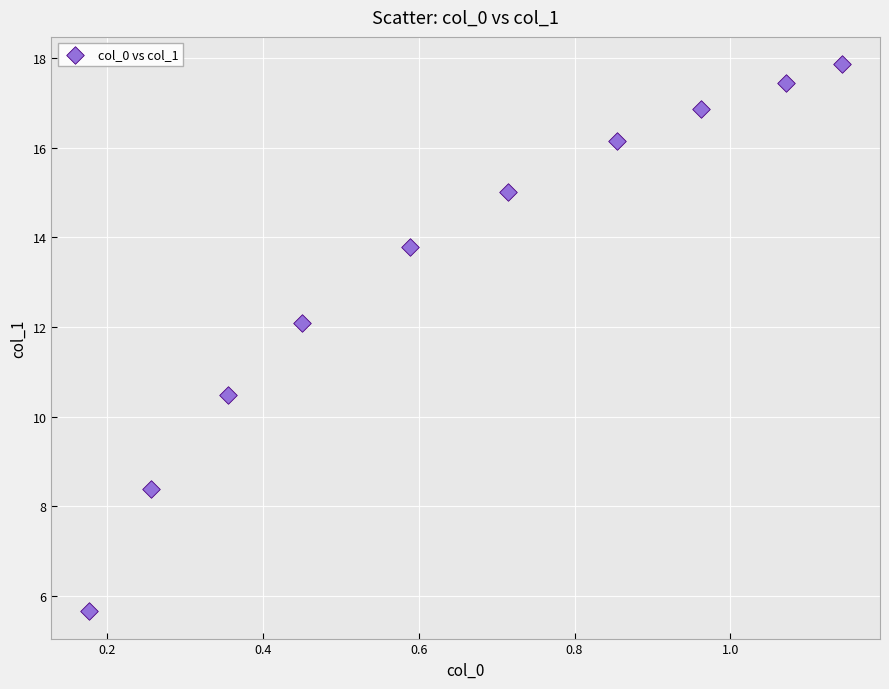

What is the range of Y values (max minus min)?

12.2